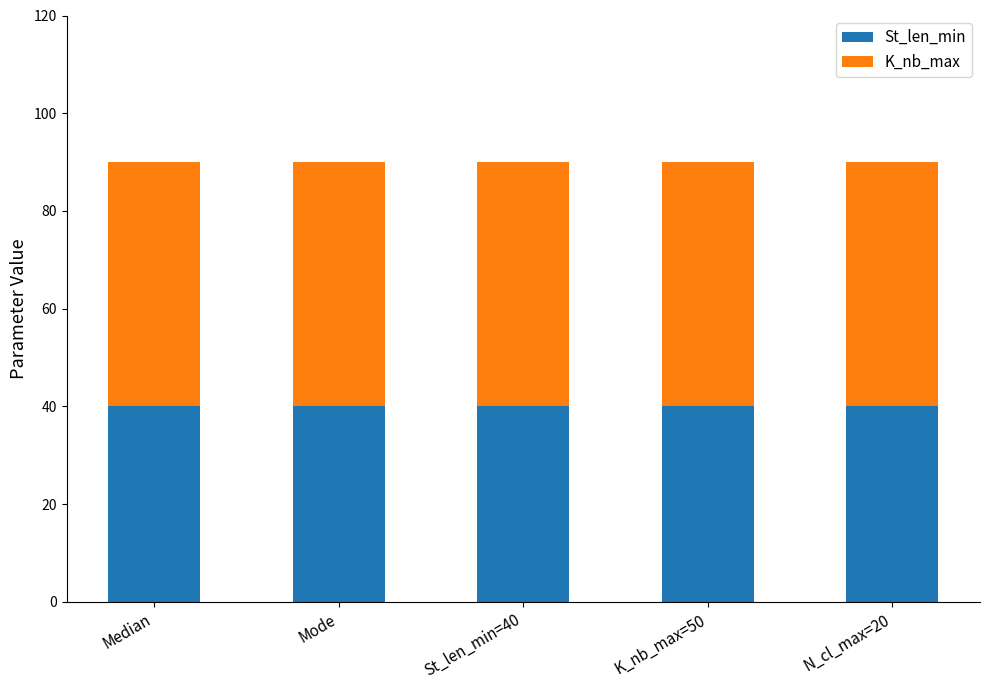

Rank the series at St_len_min=40 from lowest to highest value.

St_len_min, K_nb_max